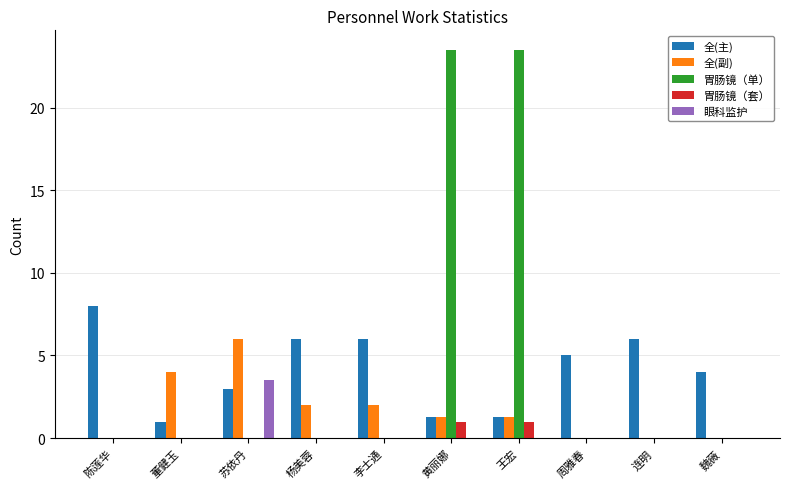

Is the value of 胃肠镜（单） at 连明 greater than the value of 全(副) at 黄丽娜?

No